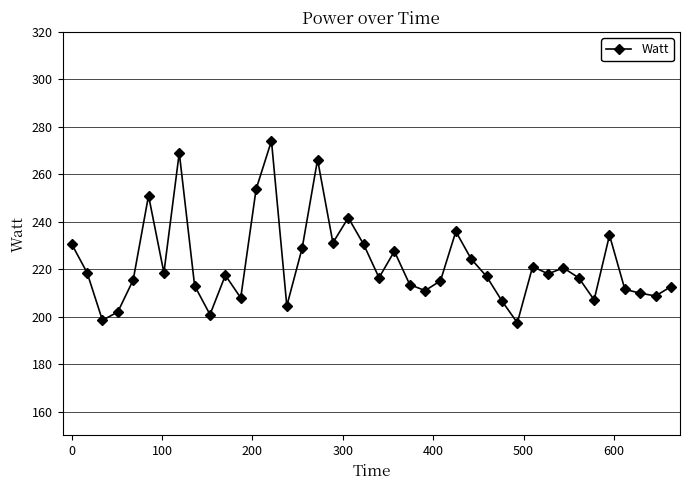

What is the value of the 37th point from the left?

211.5